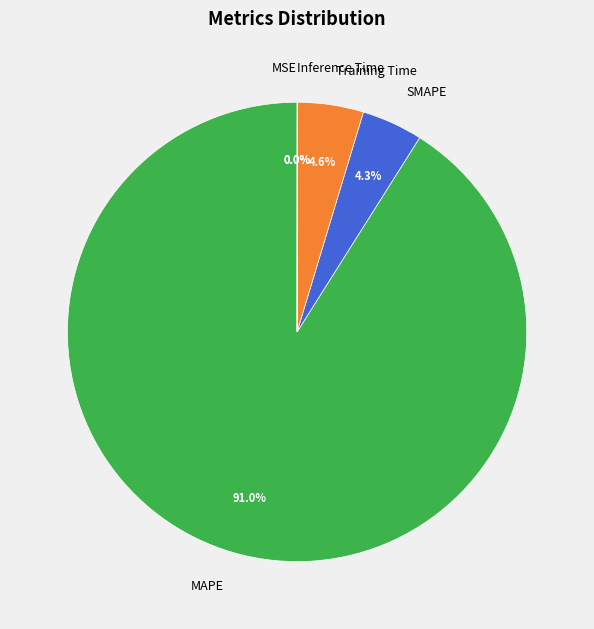

Does any single category account for the majority?

Yes